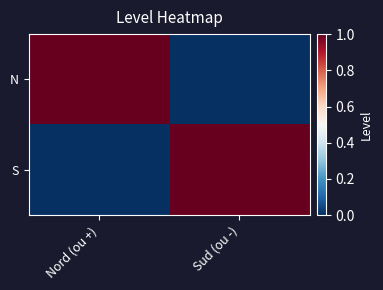

At how many categories does at least one series exceed 0?

2